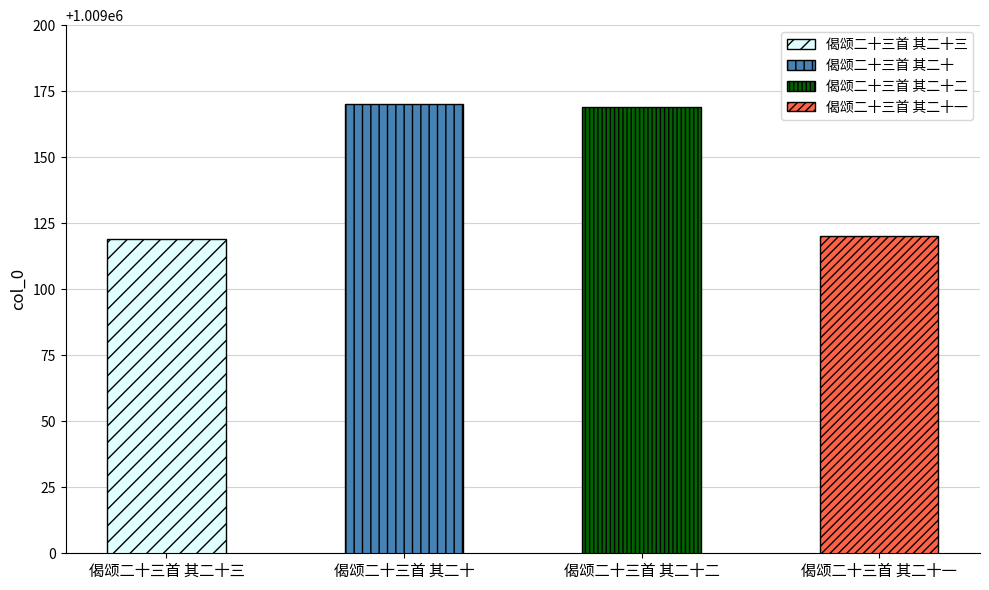

Are the bars grouped side by side (vs. stacked)?

No